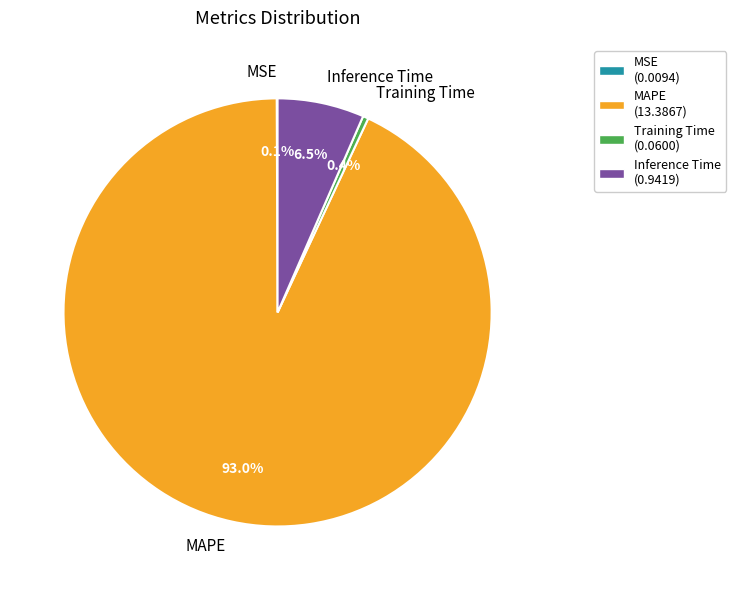

Is there any slice that represents more than half of the pie?

Yes